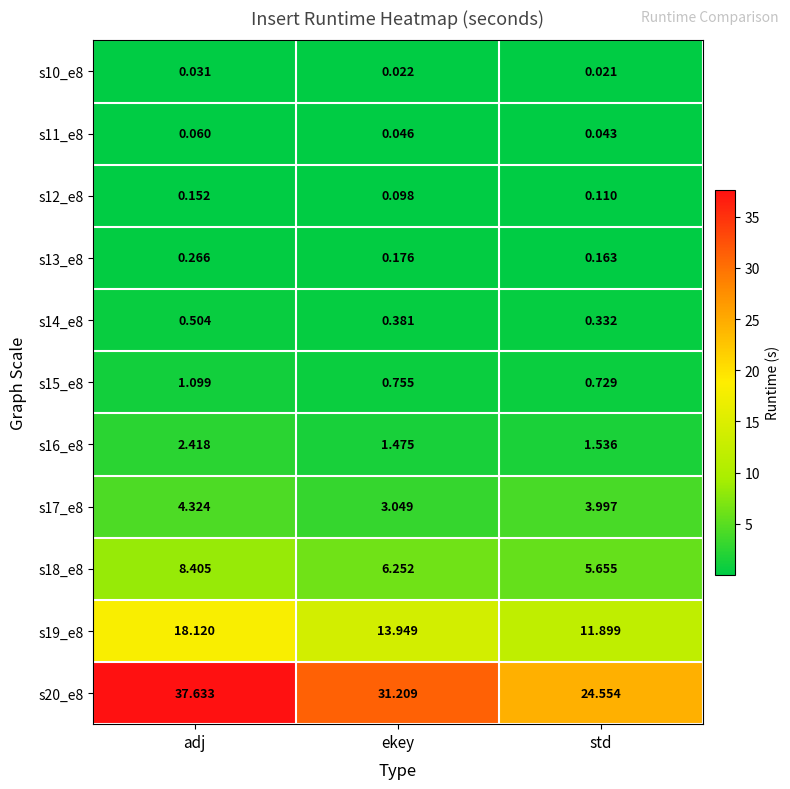

Which series has the widest spread of values?

s20_e8